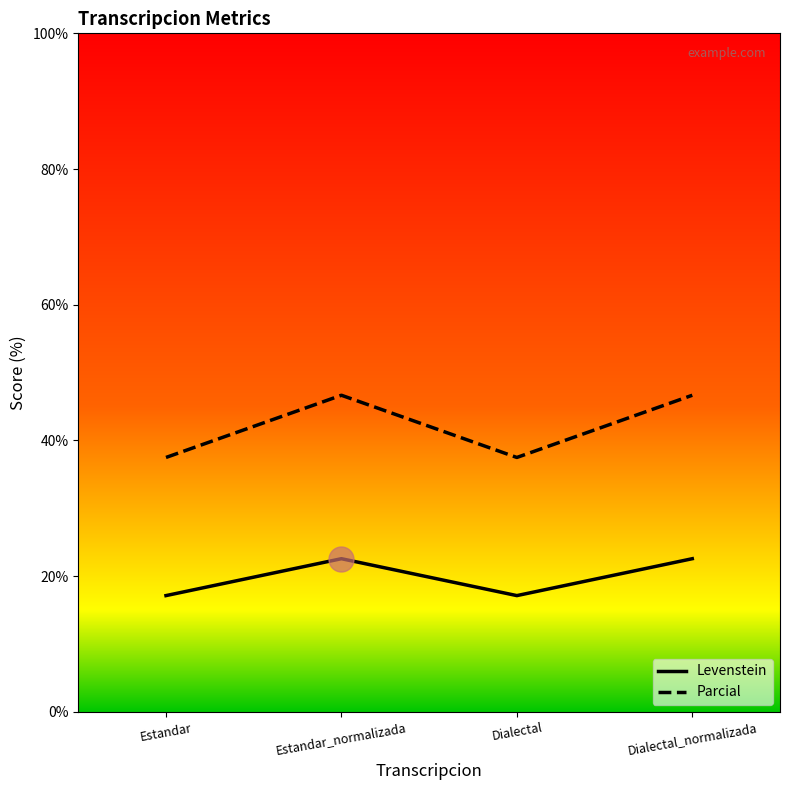

True or false: Levenstein and Parcial cross at least once.

False